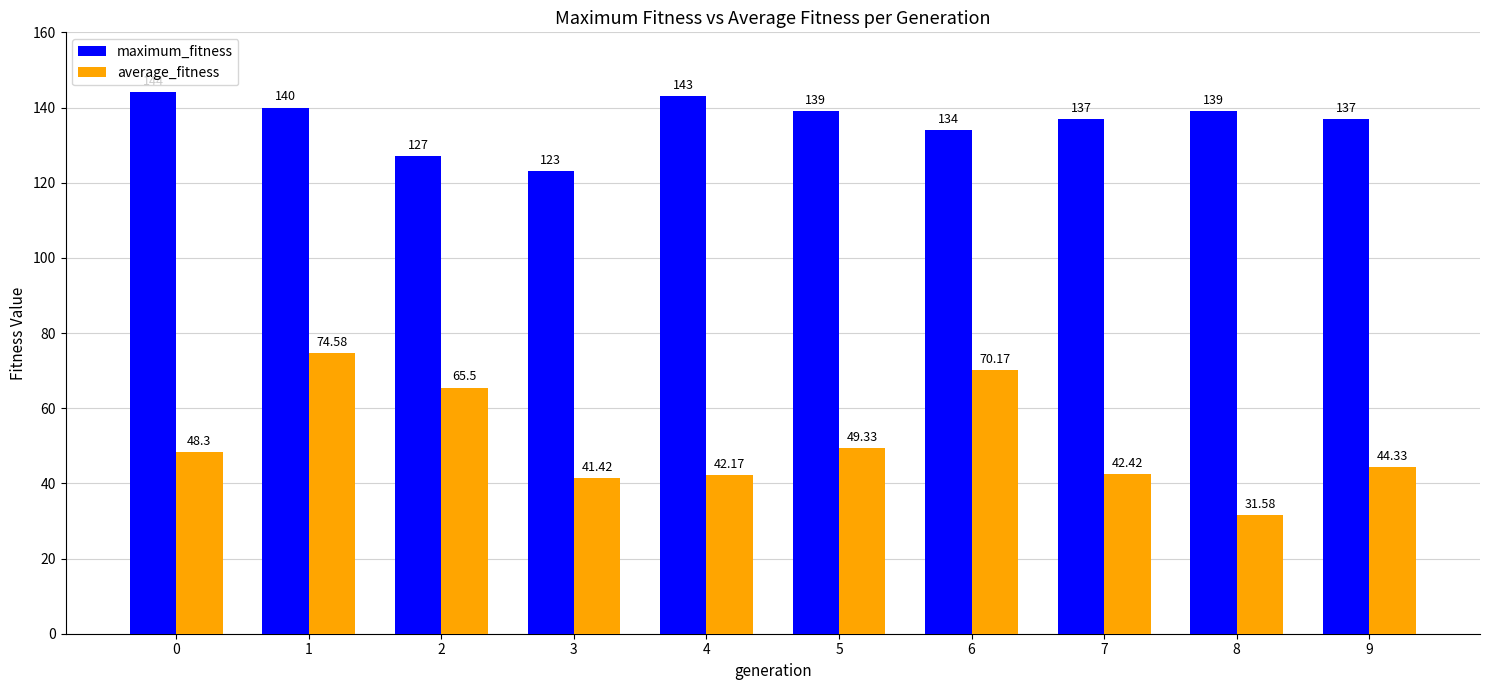

What is the total value across all series at 6?

204.2